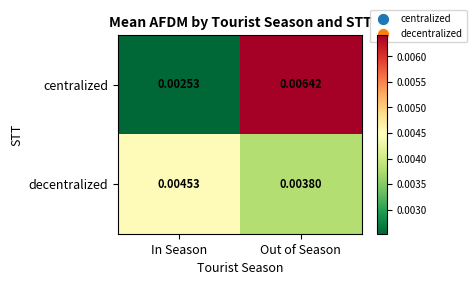

How many series are shown in this chart?

2